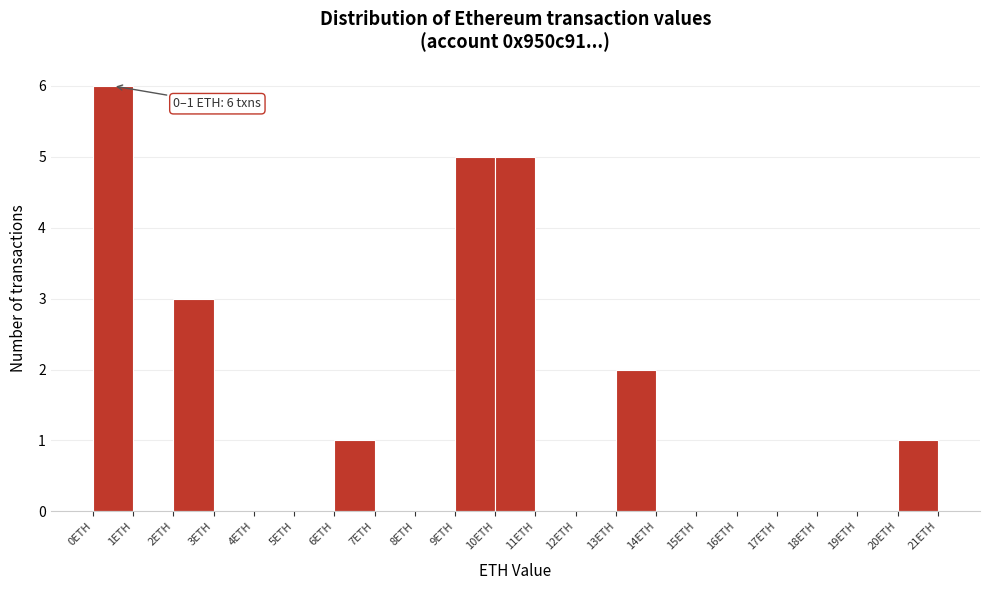

Which range on the x-axis has the tallest bar?

0 to 1